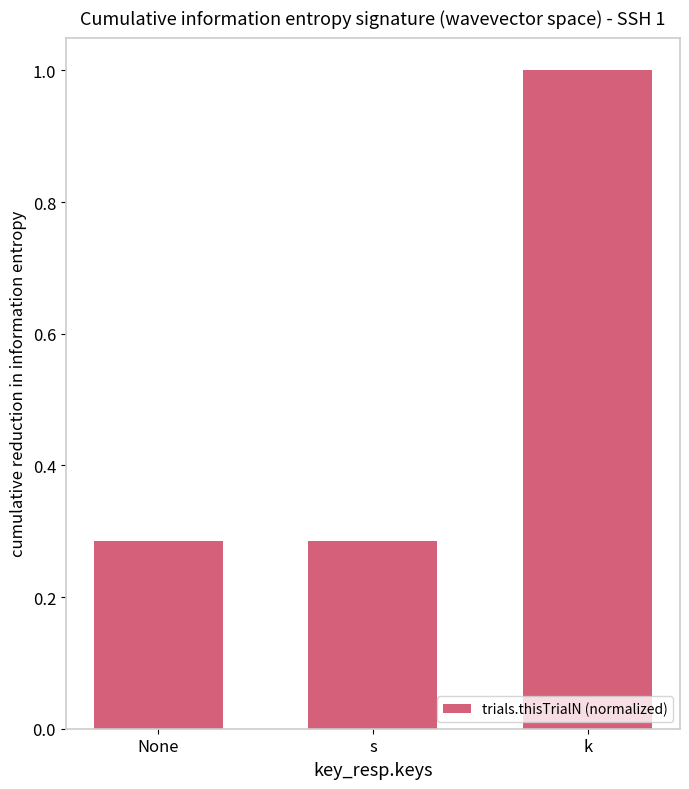

Which category has the highest value across all series?

k